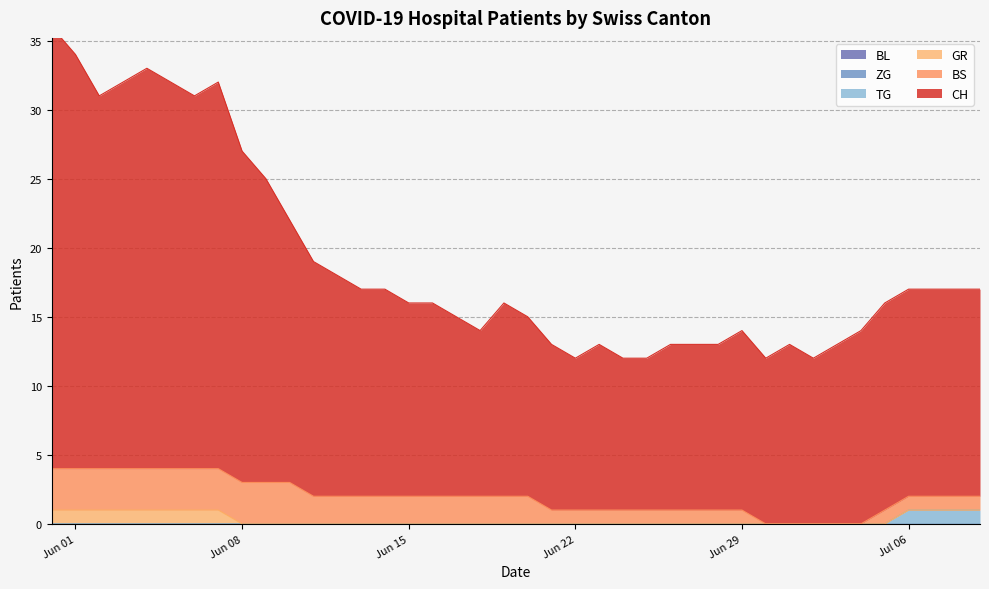

The value of BS at 2020-06-07 is 3. True or false?

True